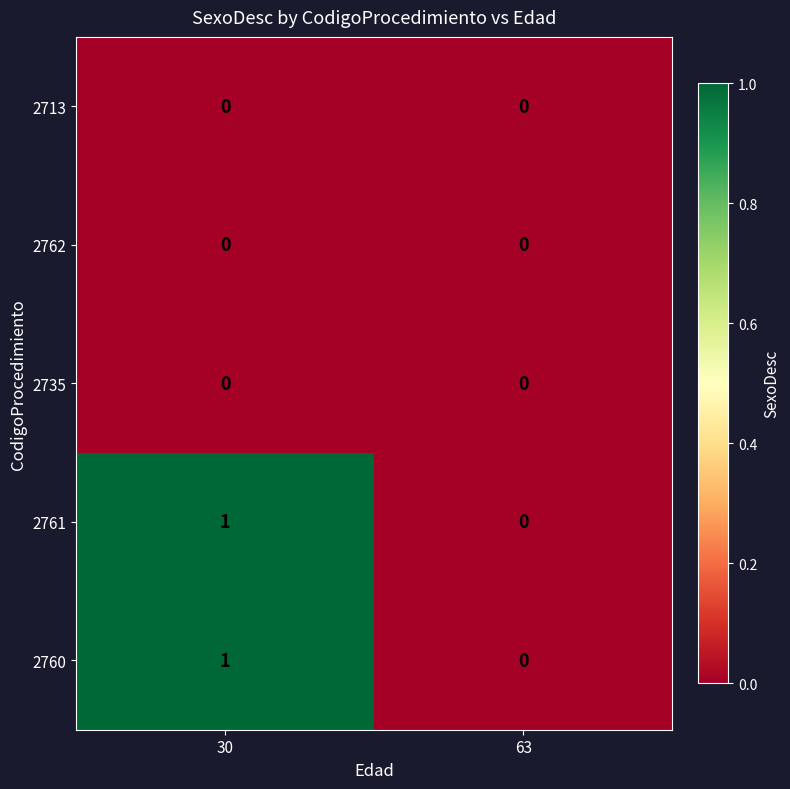

What is the total value across all series at 30?

2